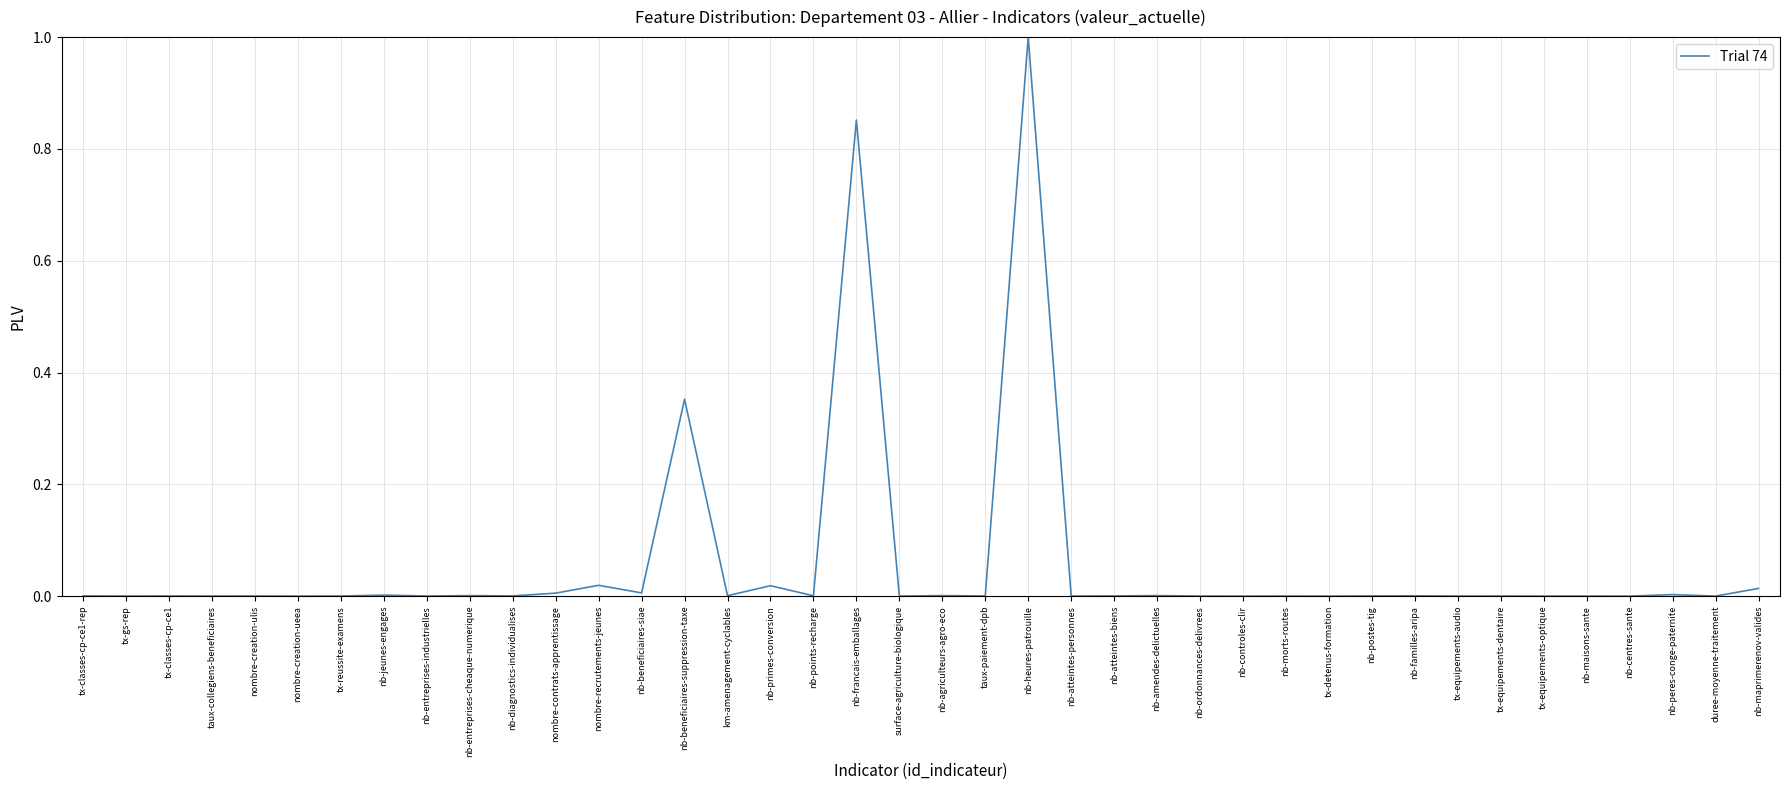

At which category does the chart reach its peak across all series?

nb-heures-patrouille